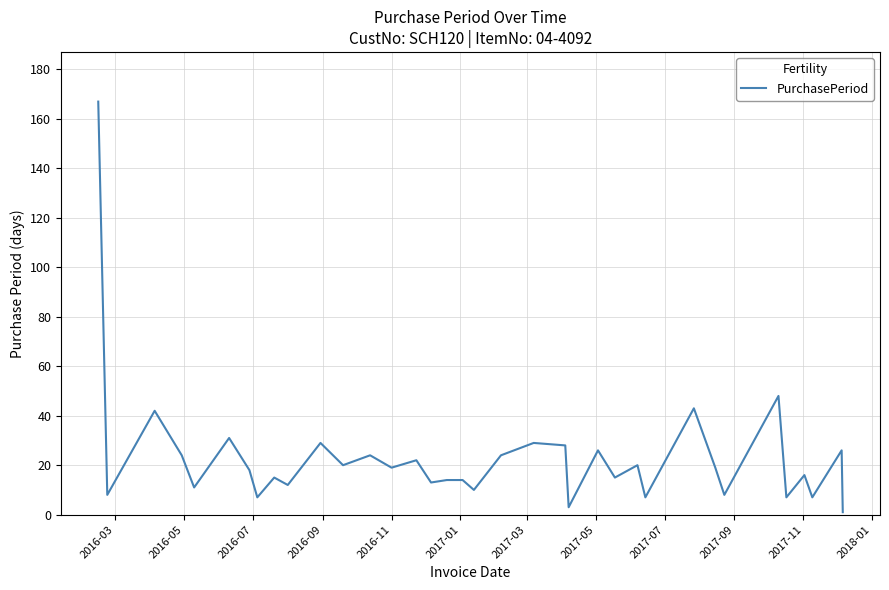

What is the greatest value displayed?

167